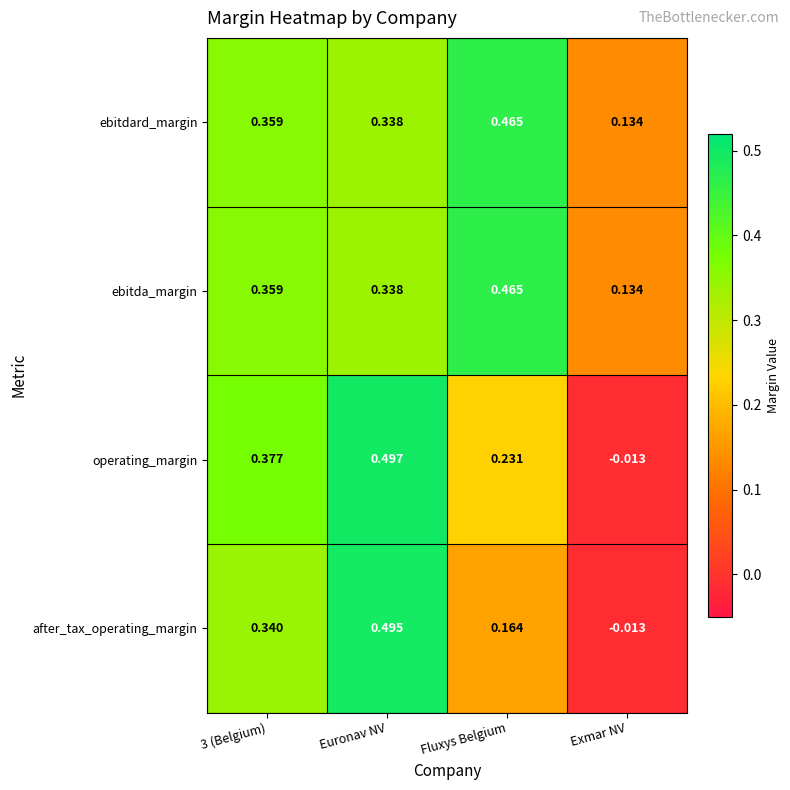

How many distinct data groups are displayed?

4